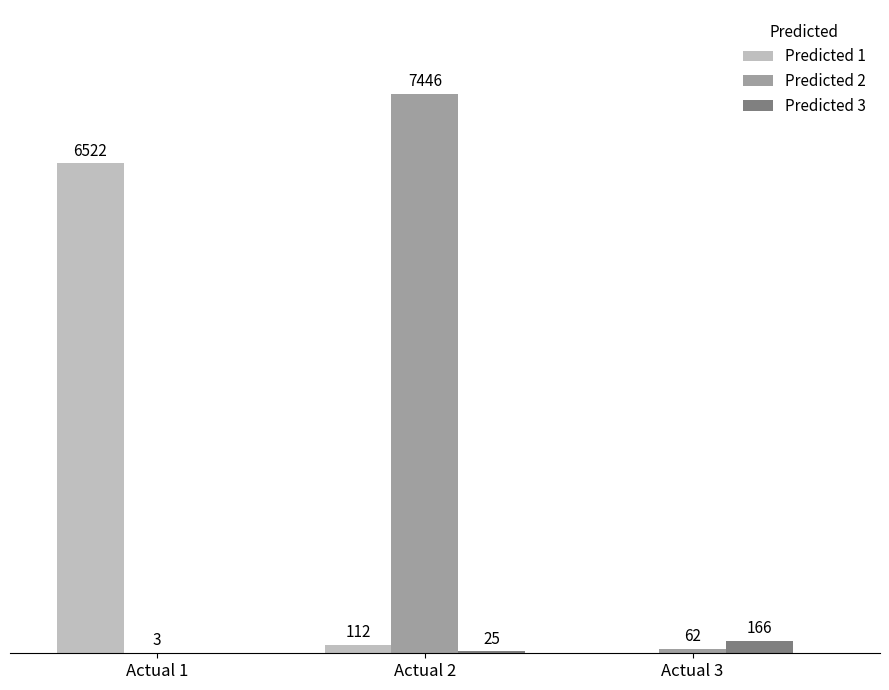

Which series has the largest total across all categories?

Predicted 2